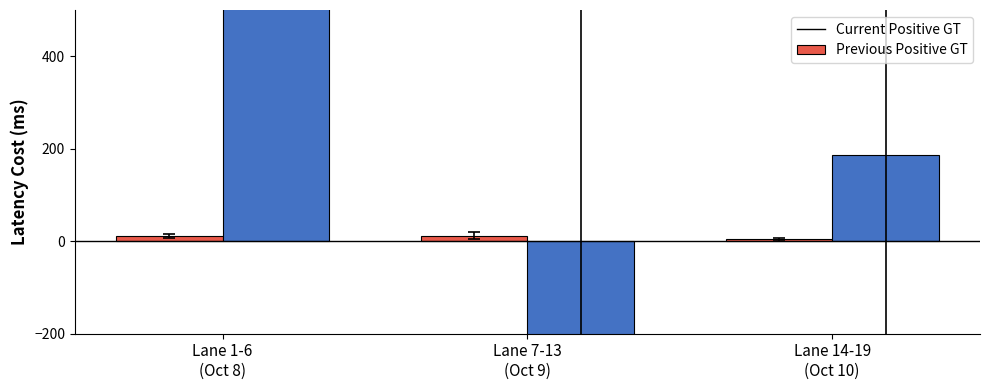

Reading left to right, what are all the values shown in this chart?

Current Positive GT: Lane 1-6
(Oct 8)=11.0	Lane 7-13
(Oct 9)=11.8	Lane 14-19
(Oct 10)=4.0
Previous Positive GT: Lane 1-6
(Oct 8)=1688.9	Lane 7-13
(Oct 9)=-1616.6	Lane 14-19
(Oct 10)=185.9